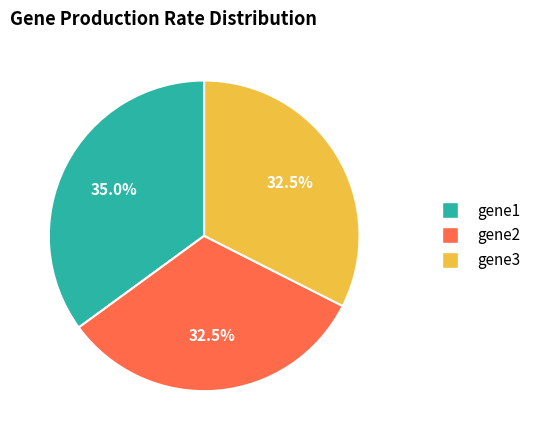

Between gene2 and gene1, which is larger?

gene1